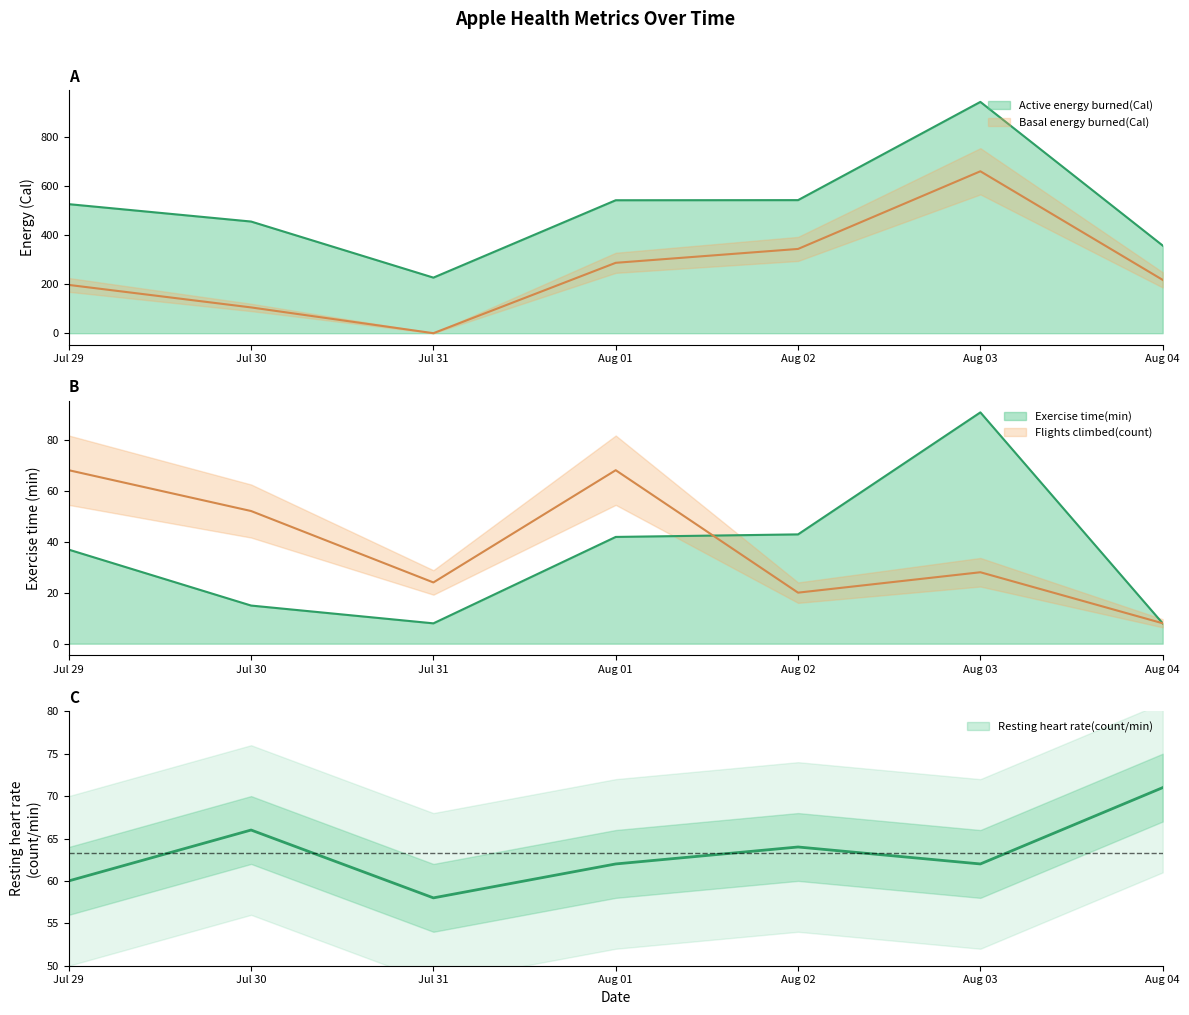

What is the total value across all series at Jul 31?

316.6